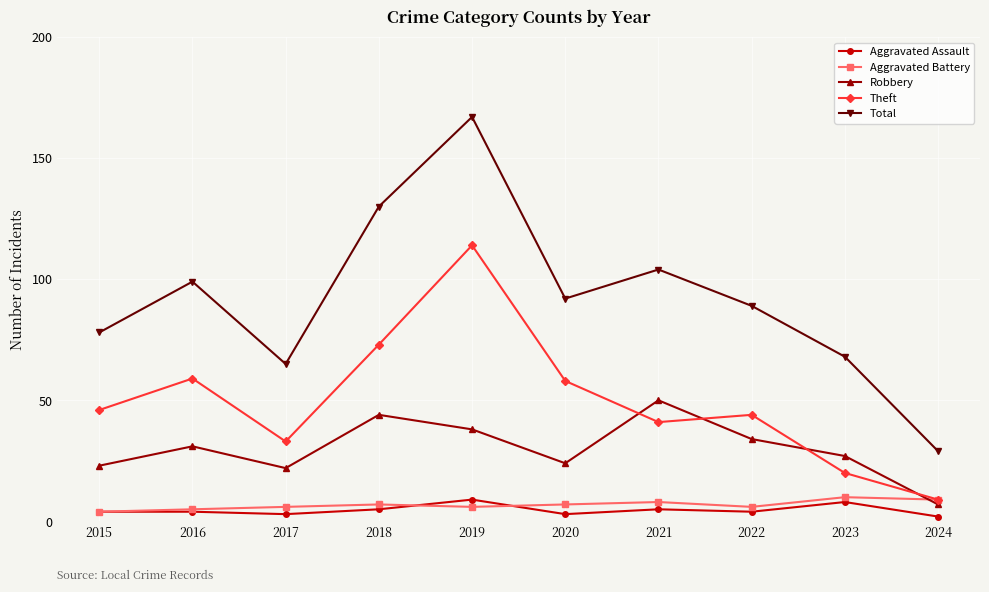

At which category is the sum across all series the highest?

2019